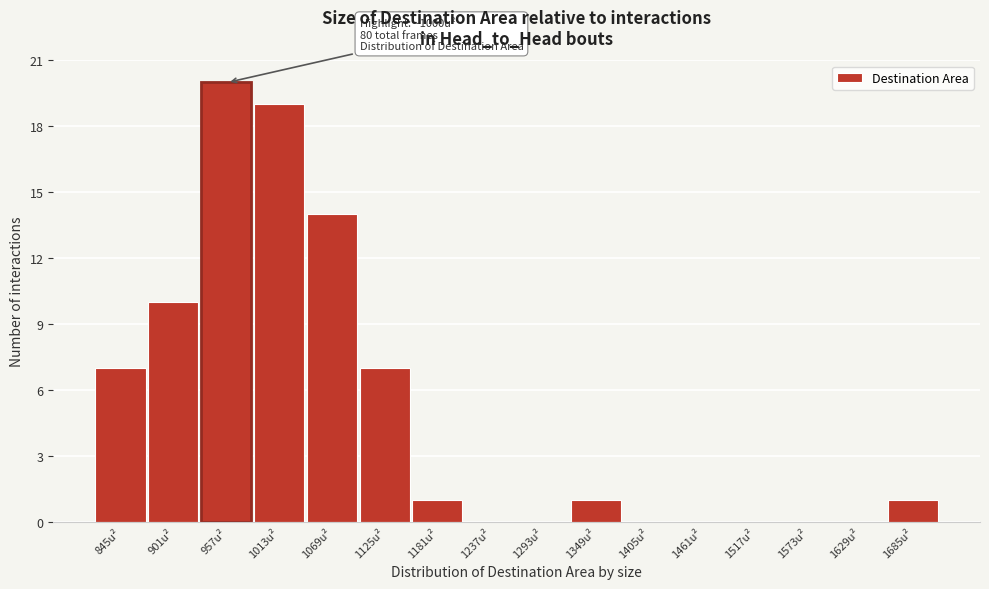

Reading left to right, extract all data points from this chart.

845u²=7	901u²=10	957u²=20	1013u²=19	1069u²=14	1125u²=7	1181u²=1	1237u²=0	1293u²=0	1349u²=1	1405u²=0	1461u²=0	1517u²=0	1573u²=0	1629u²=0	1685u²=1